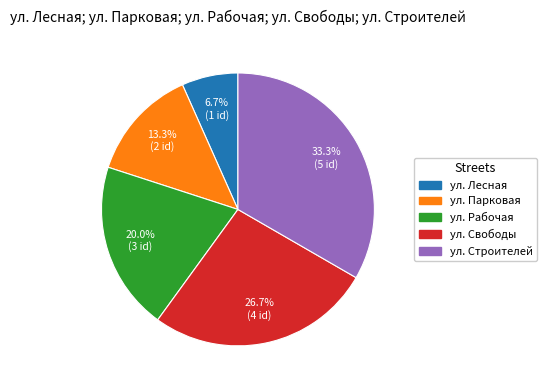

The ул. Рабочая slice represents 32% of the pie. True or false?

False